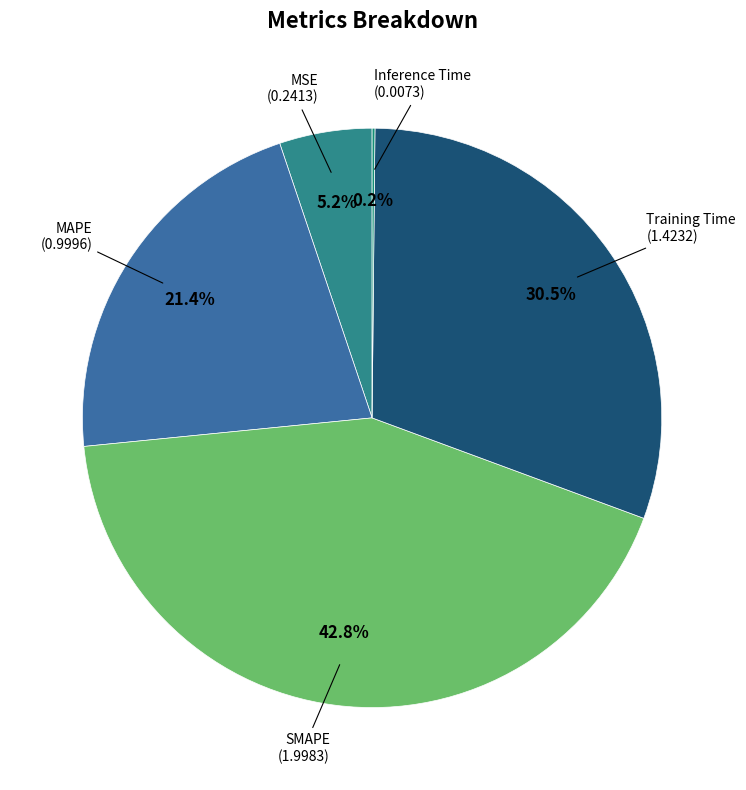

Is there a majority slice in this chart?

No